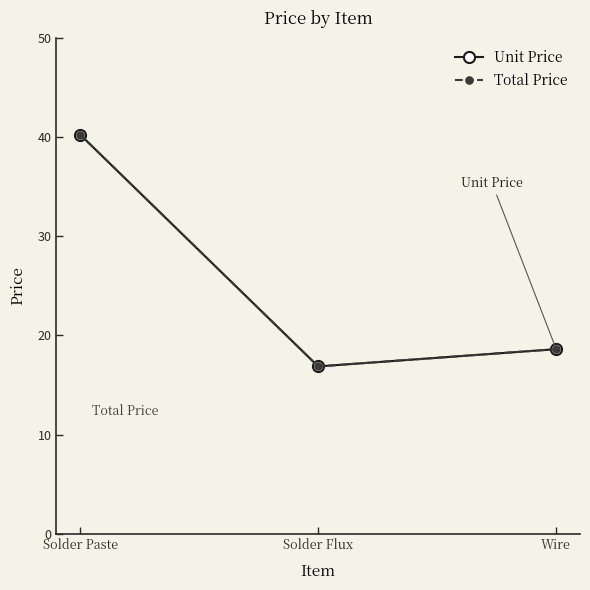

At which label is Total Price closest to 28?

Wire